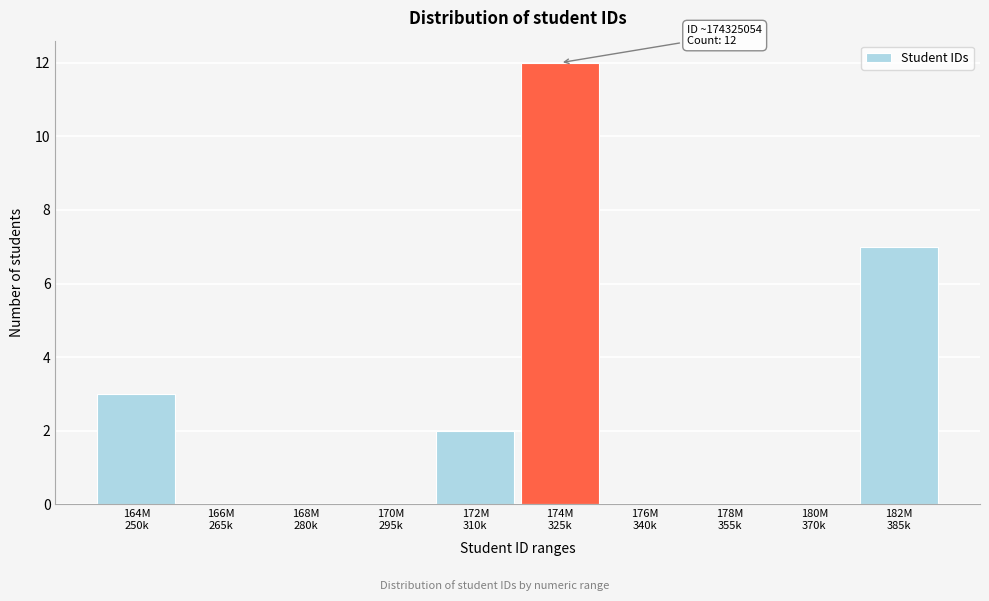

What is the maximum value shown in the chart?

12